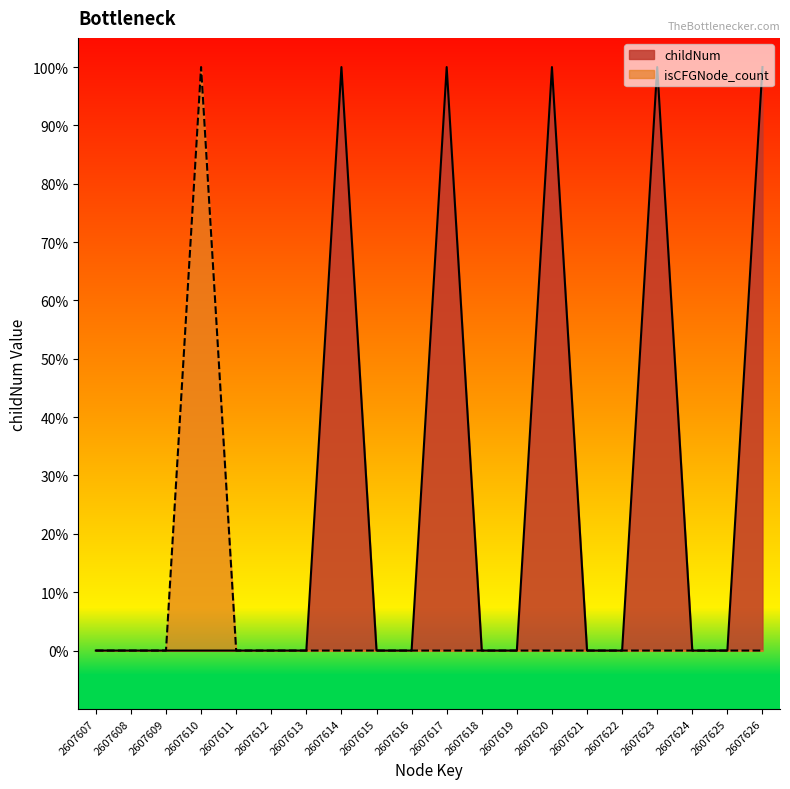

True or false: isCFGNode_count has more than 0 points higher than both neighbors.

True